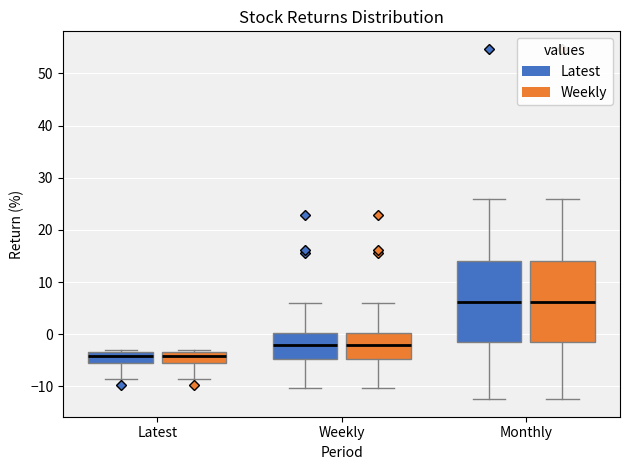

Reading left to right, transcribe this box plot: for each box, give where its median line is, the range the box spans, and where its two whiskers end, as read against the y-axis. The values are not printed on the chart, so give them approximately, as read against the axis.

Latest (Latest): median -4, box -5 to -3, whiskers -9 to -3 (just above the box's upper edge)
Latest (Weekly): median -4, box -5 to -3, whiskers -9 to -3 (just above the box's upper edge)
Weekly (Latest): median -2, box -5 to 0, whiskers -10 to 6
Weekly (Weekly): median -2, box -5 to 0, whiskers -10 to 6
Monthly (Latest): median 6, box -1 to 14, whiskers -12 to 26
Monthly (Weekly): median 6, box -1 to 14, whiskers -12 to 26